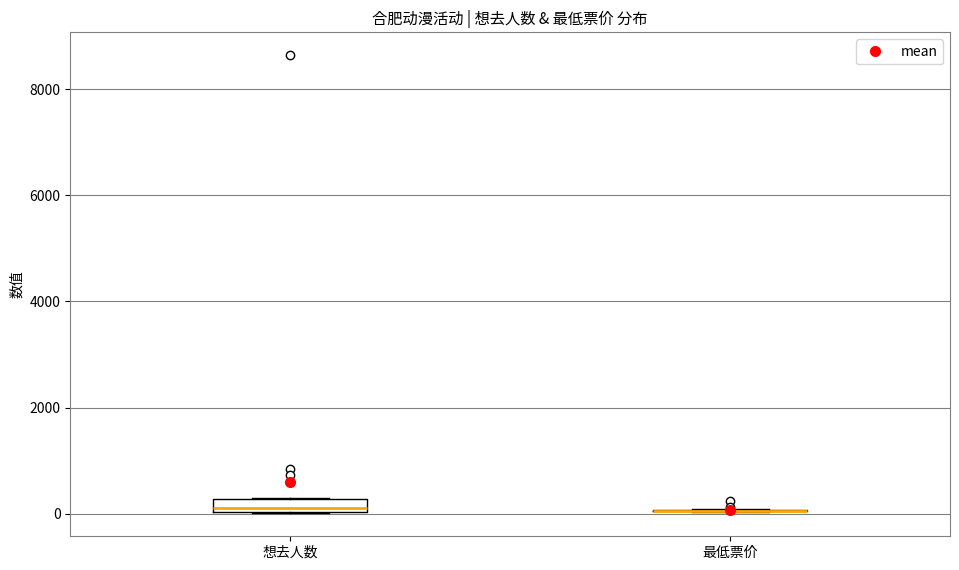

Comparing the boxes themselves (not the whiskers), which one is the tallest?

想去人数